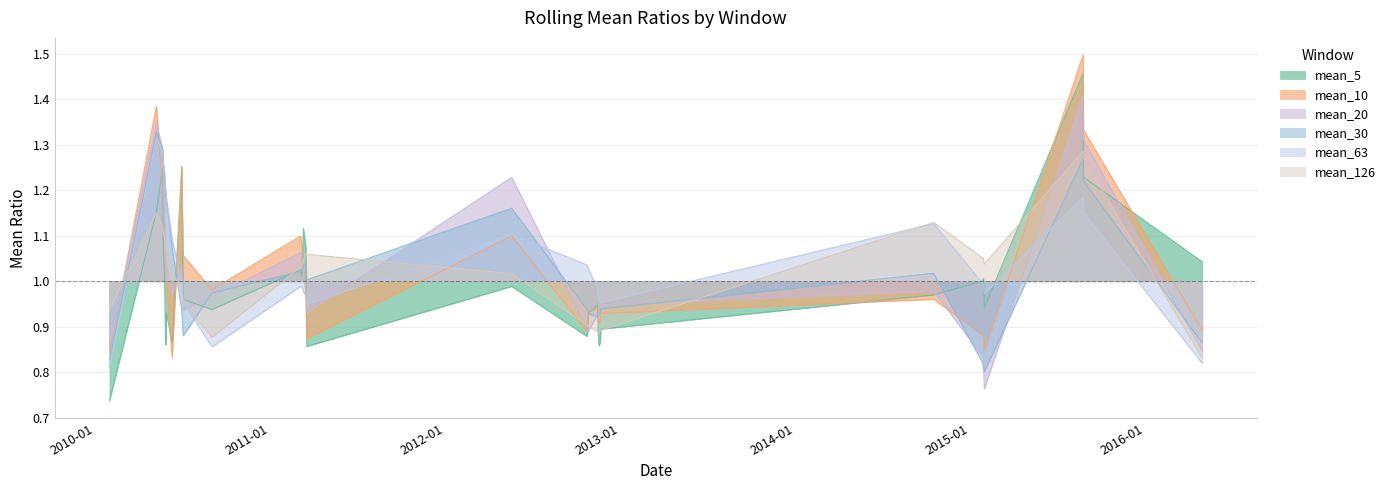

What is the difference between the mean_126 values at 2010-05-08 and 2012-10-25?

0.2